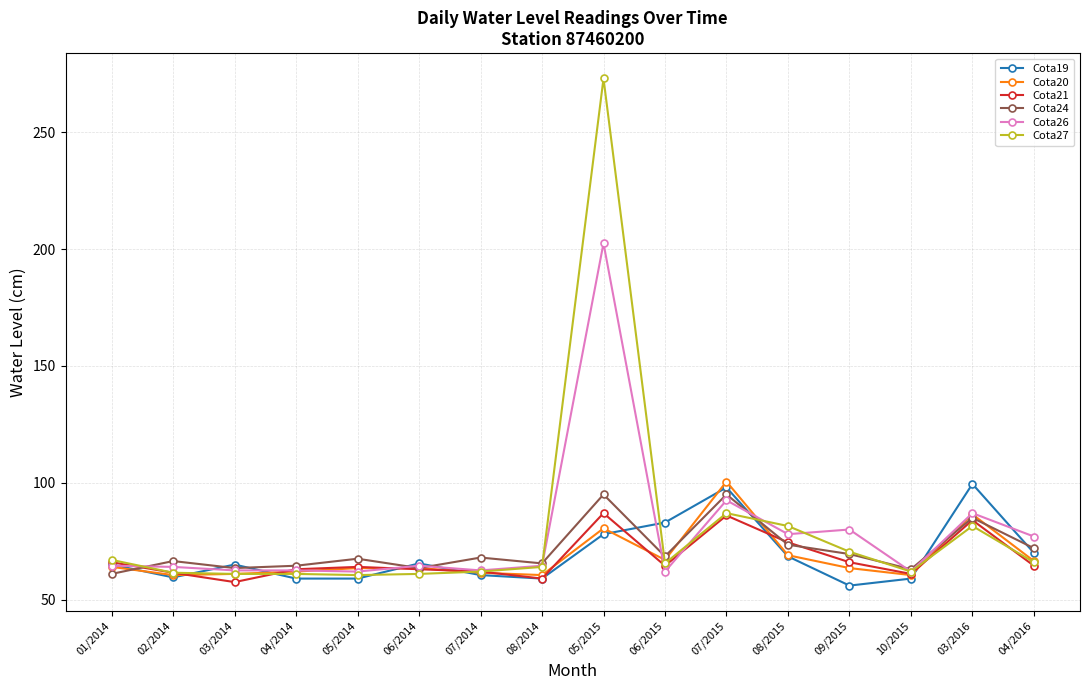

Is the value of Cota19 at 04/2016 greater than the value of Cota24 at 05/2015?

No